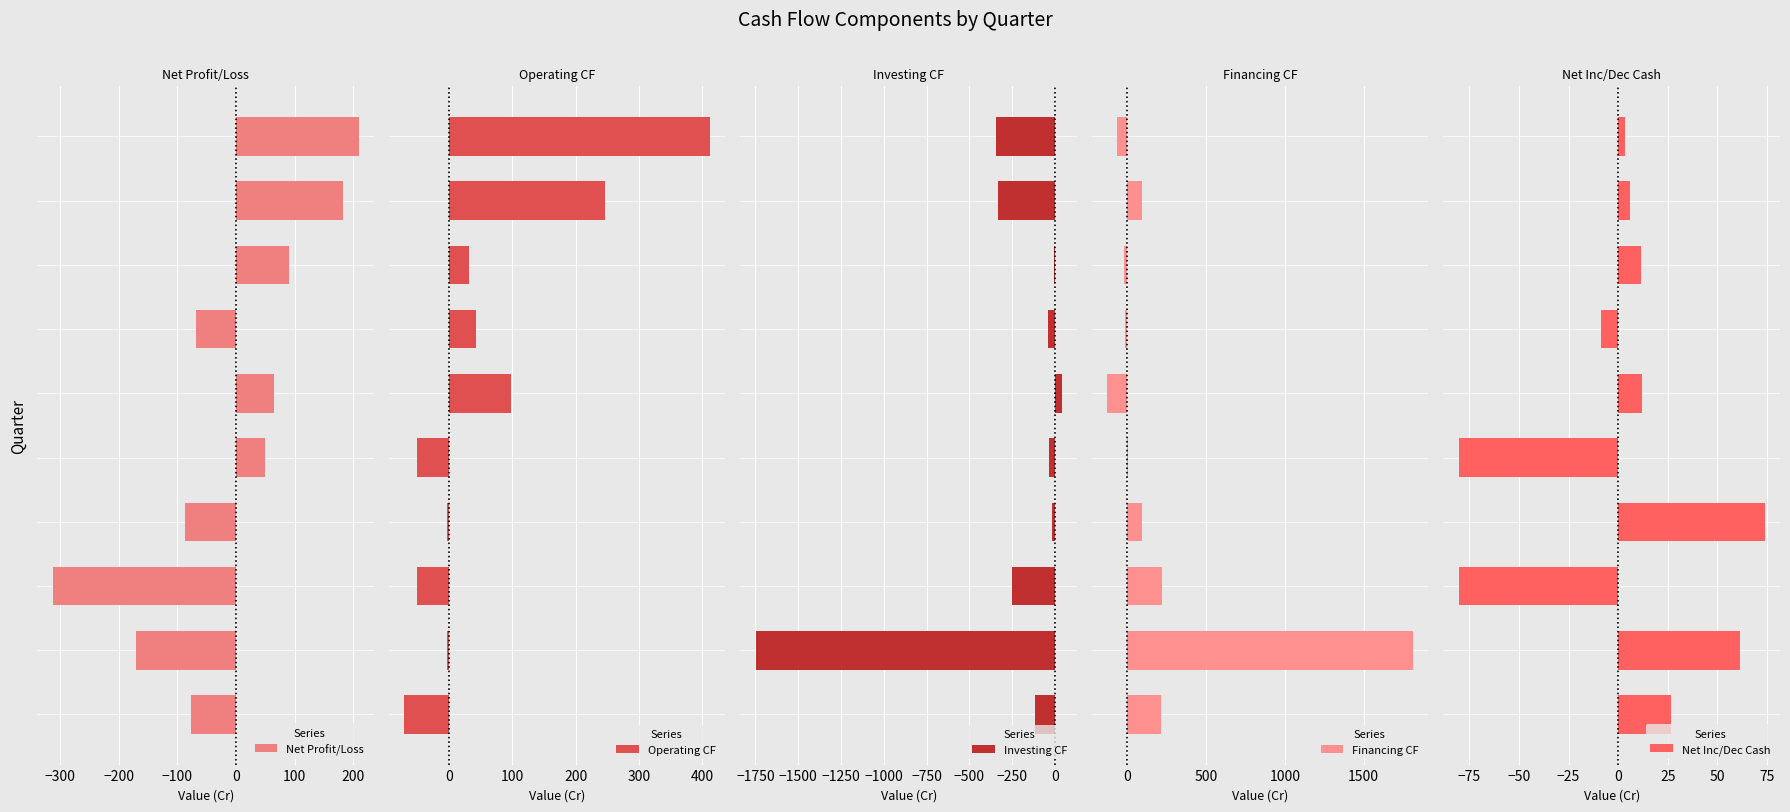

At which category is the sum across all series the highest?

9